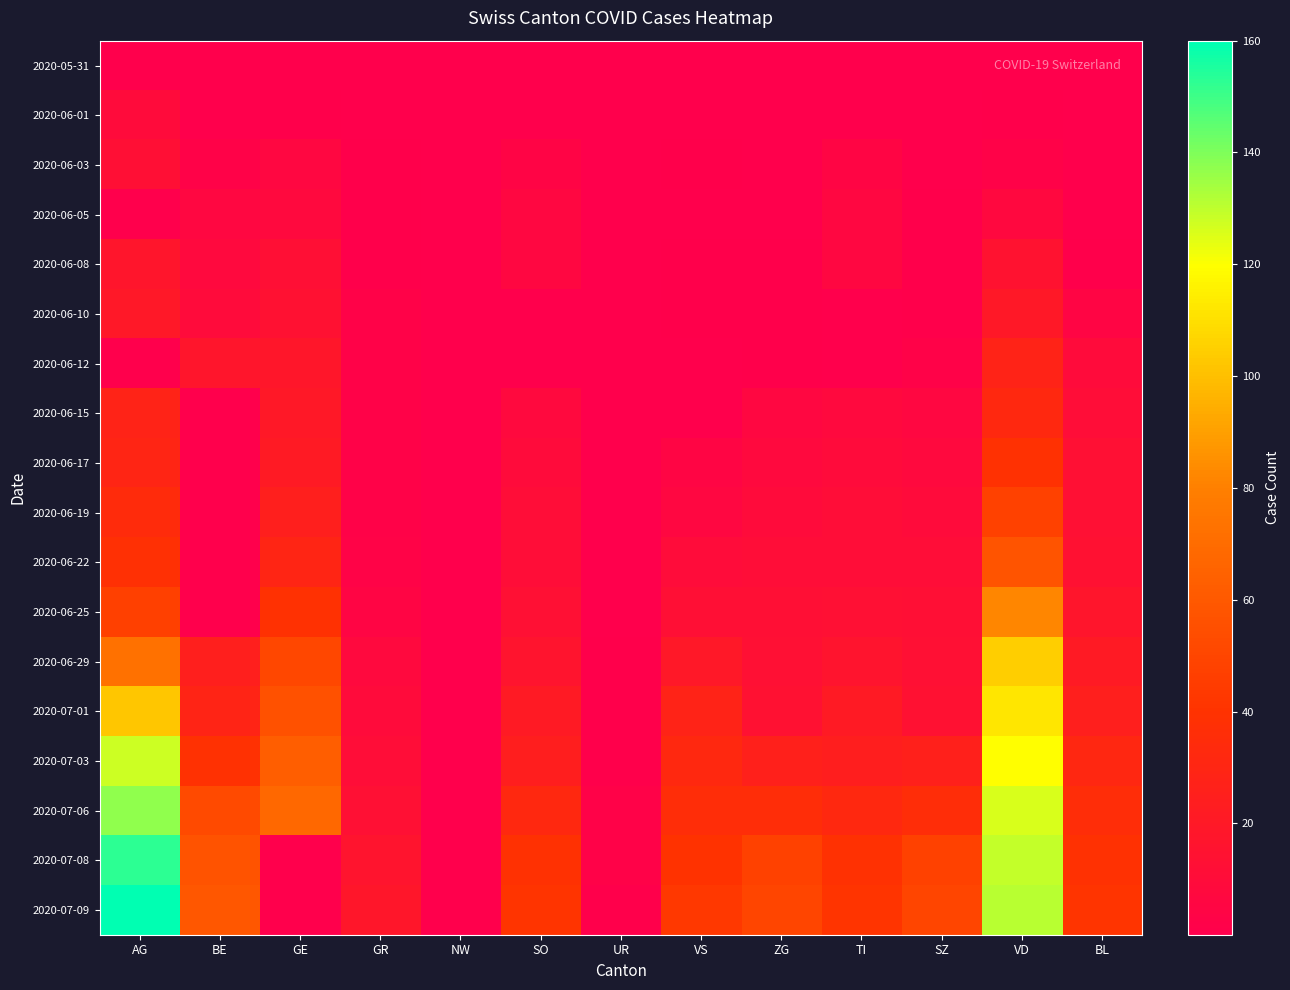

What is the total value across all series at BE?

303.7